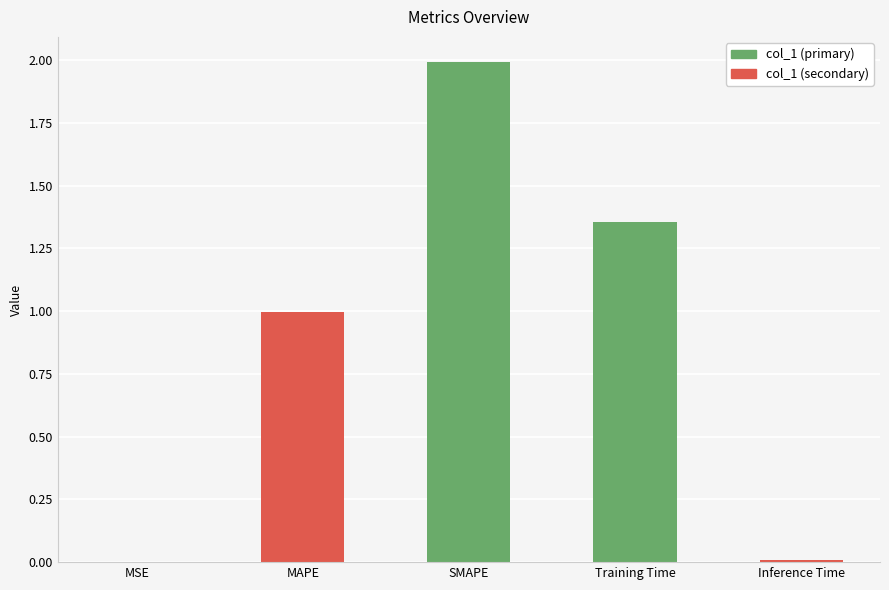

Which label corresponds to the largest value in the chart?

SMAPE